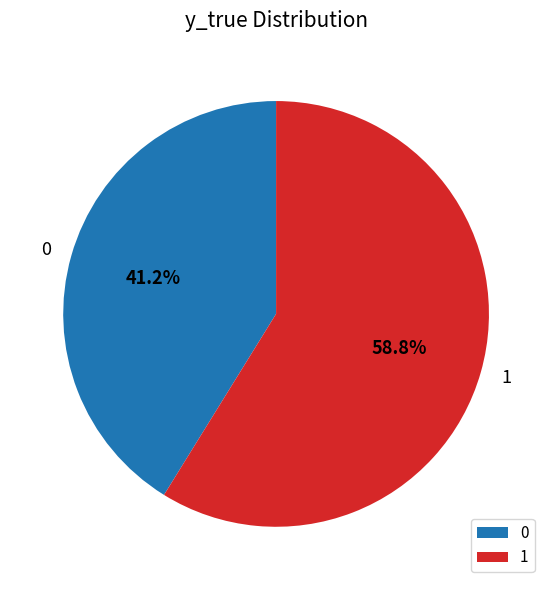

What is the largest slice in the pie chart?

1